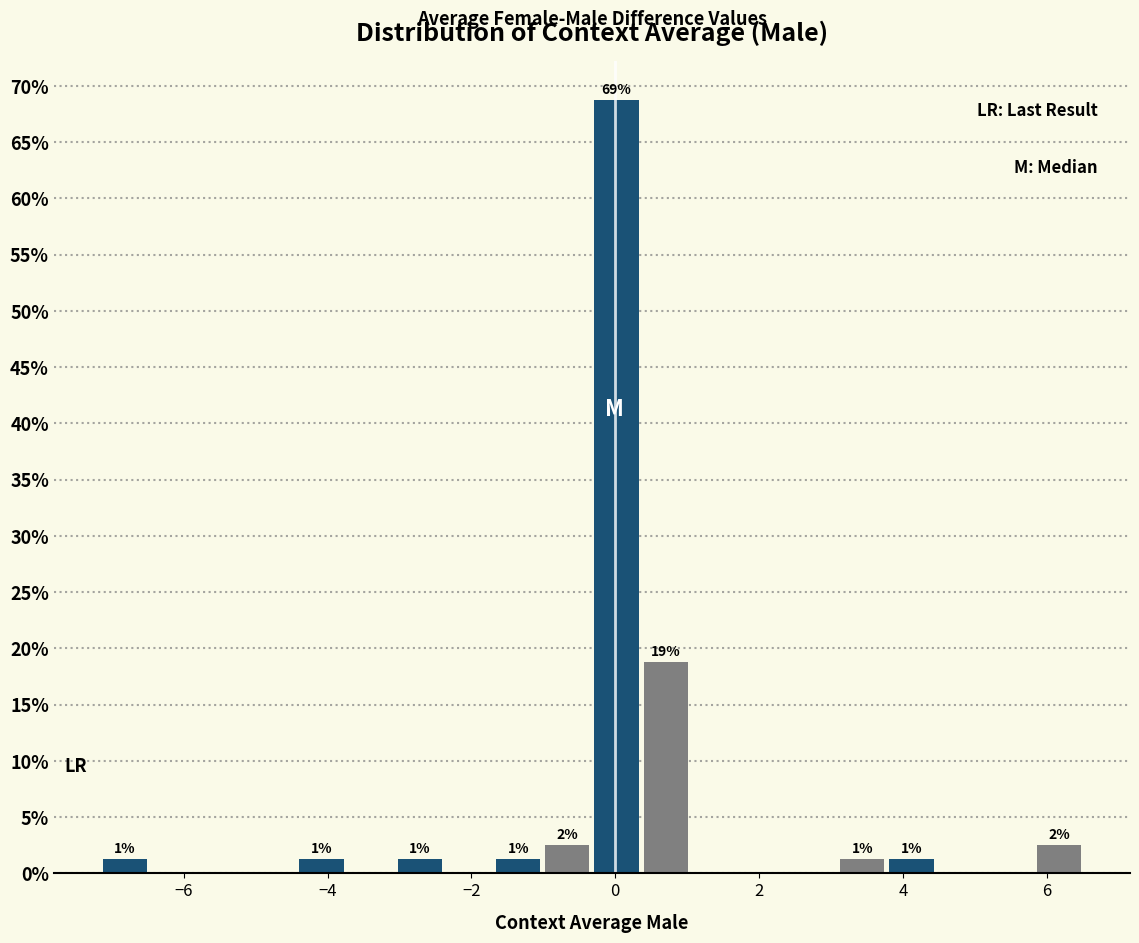

Read against the x-axis, roughly where is the centre of the tallest bar?

0.0